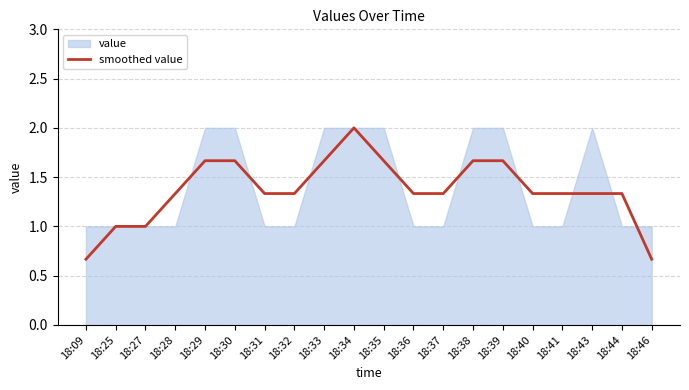

Reading left to right, extract all data points from this chart.

0.7	1.0	1.0	1.3	1.7	1.7	1.3	1.3	1.7	2.0	1.7	1.3	1.3	1.7	1.7	1.3	1.3	1.3	1.3	0.7